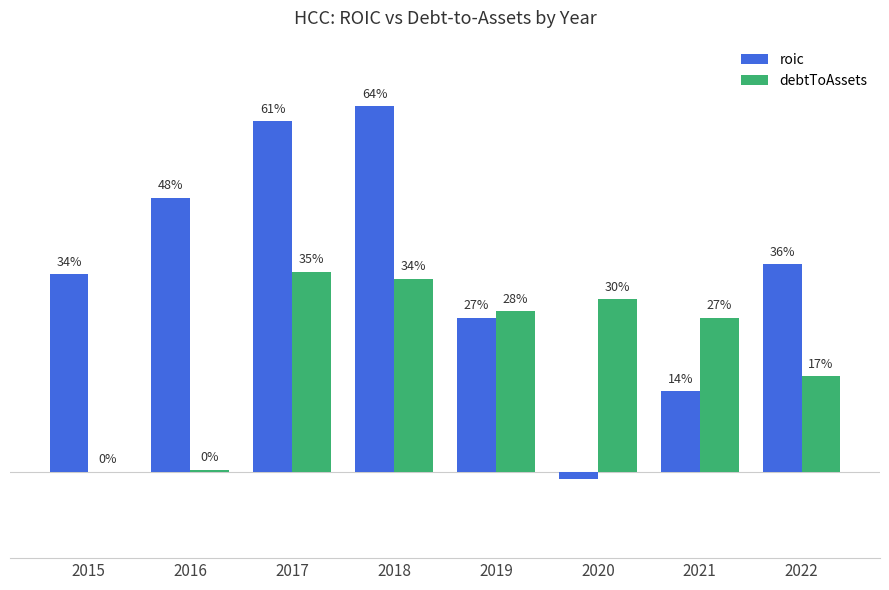

Which has a higher value, 2019 or 2021?

2019